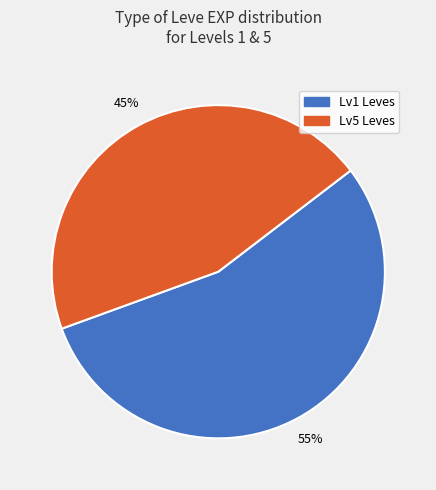

To the nearest percent, what is the difference between the largest and smallest slice percentages?

10%